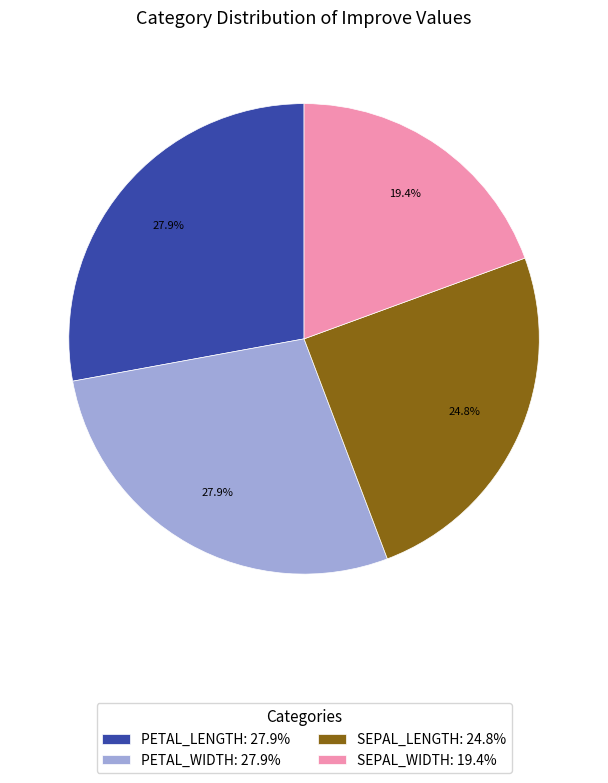

How much of the chart is everything except PETAL_LENGTH: 27.9%?

72.1%